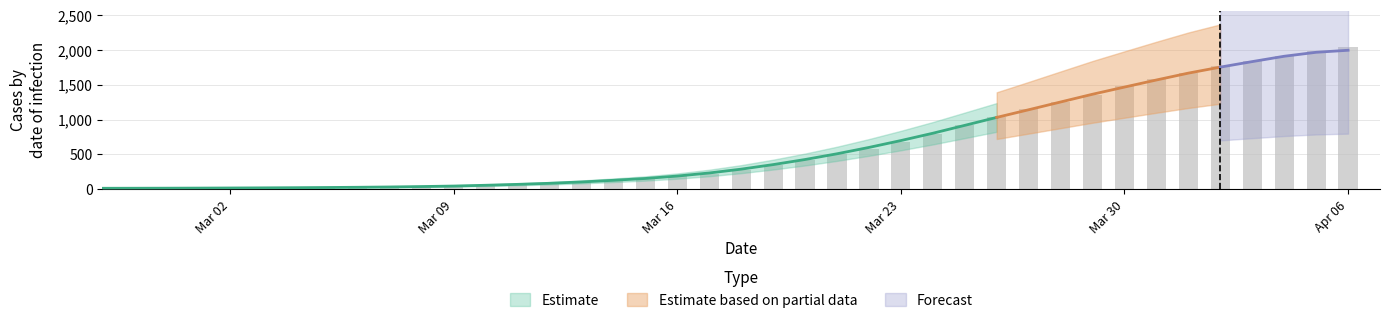

What is the value of the 11th bar from the left?

36